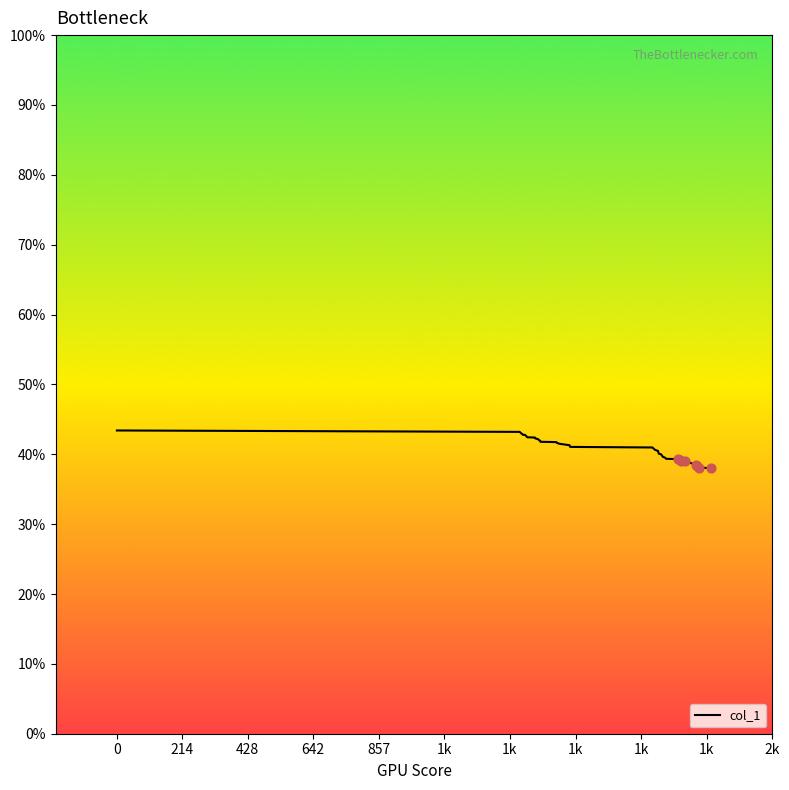

What is the difference between the maximum and minimum values?

5.4